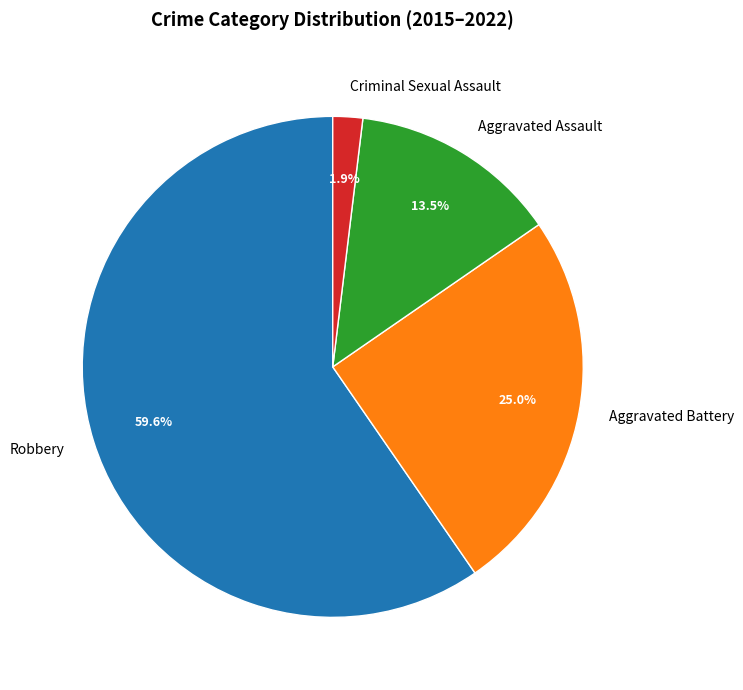

To the nearest percent, what is the average slice percentage?

25%